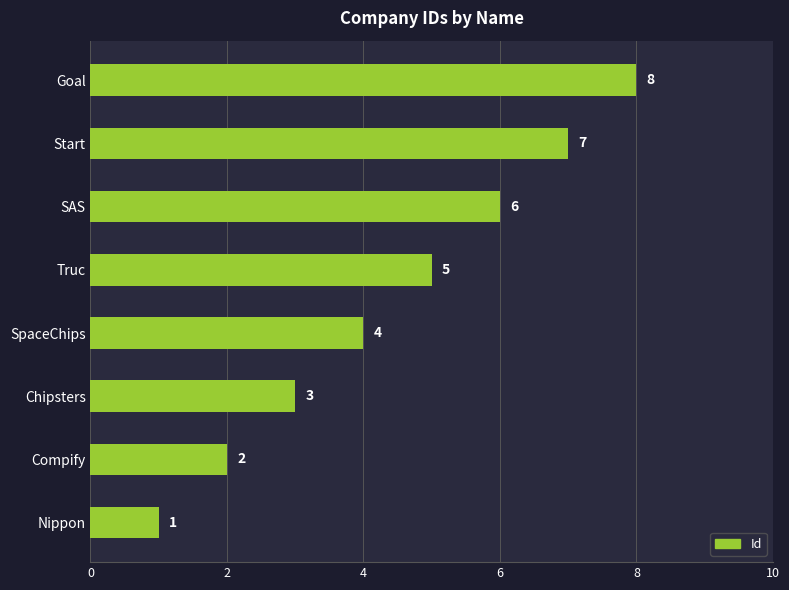

What is the sum of all values?

36